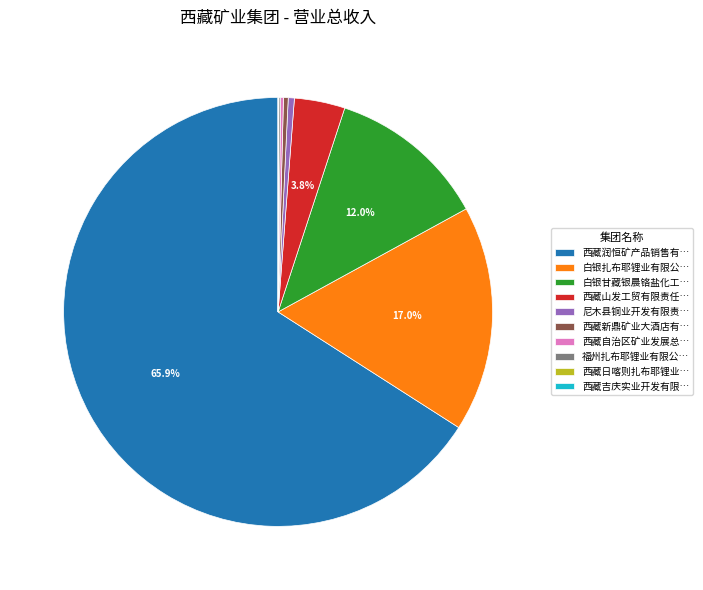

What is the largest slice in the pie chart?

西藏润恒矿产品销售有…